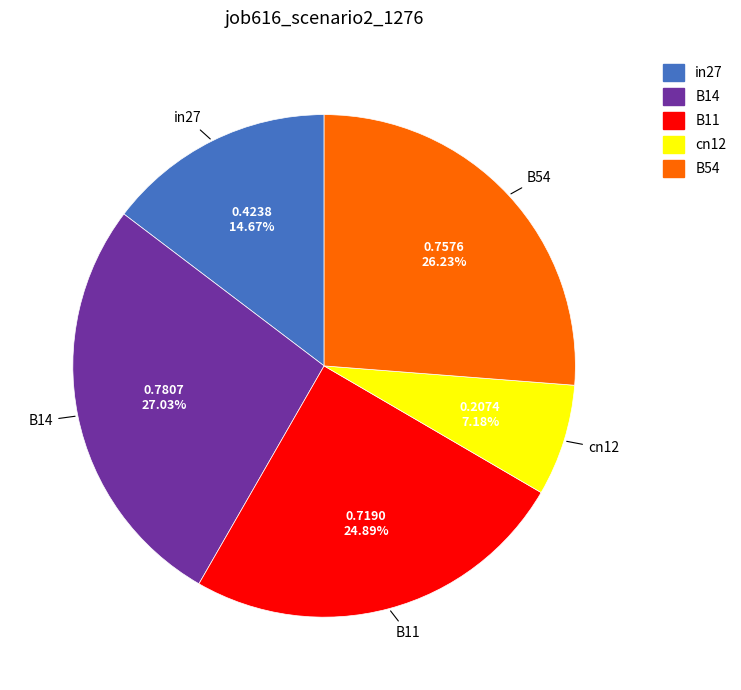

What portion of the pie excludes B54?

73.8%